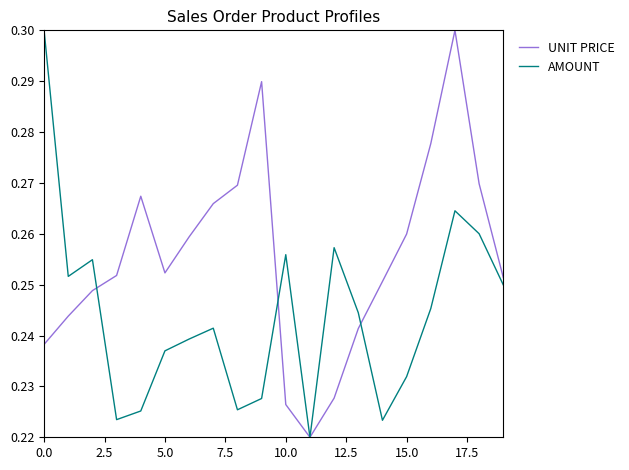

What is the difference between the maximum and minimum values in the AMOUNT series?

0.1